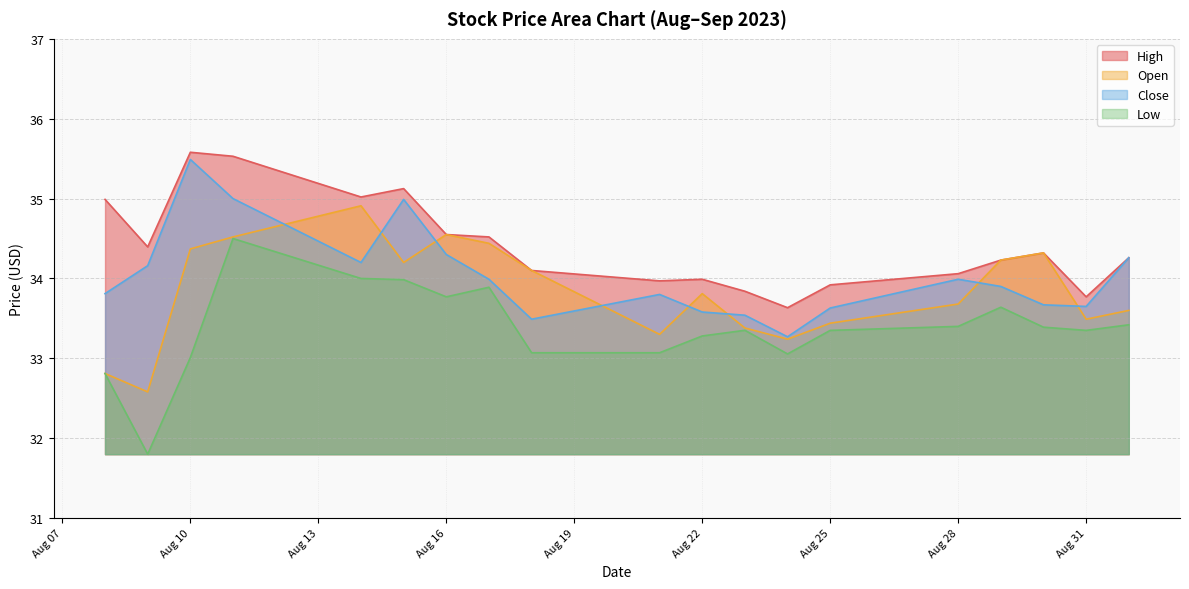

True or false: High and Open cross at least once.

False